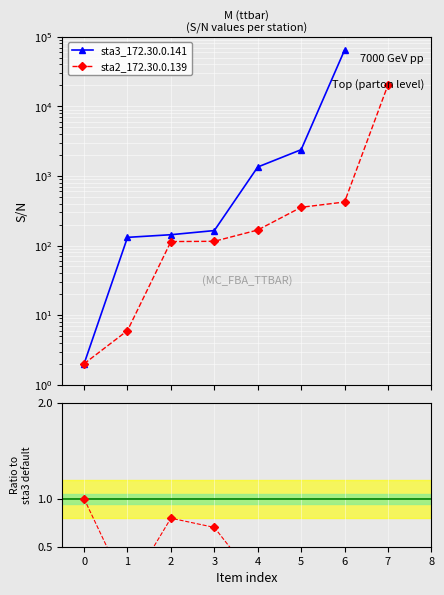

Which series has the largest range (max minus min)?

sta3_172.30.0.141